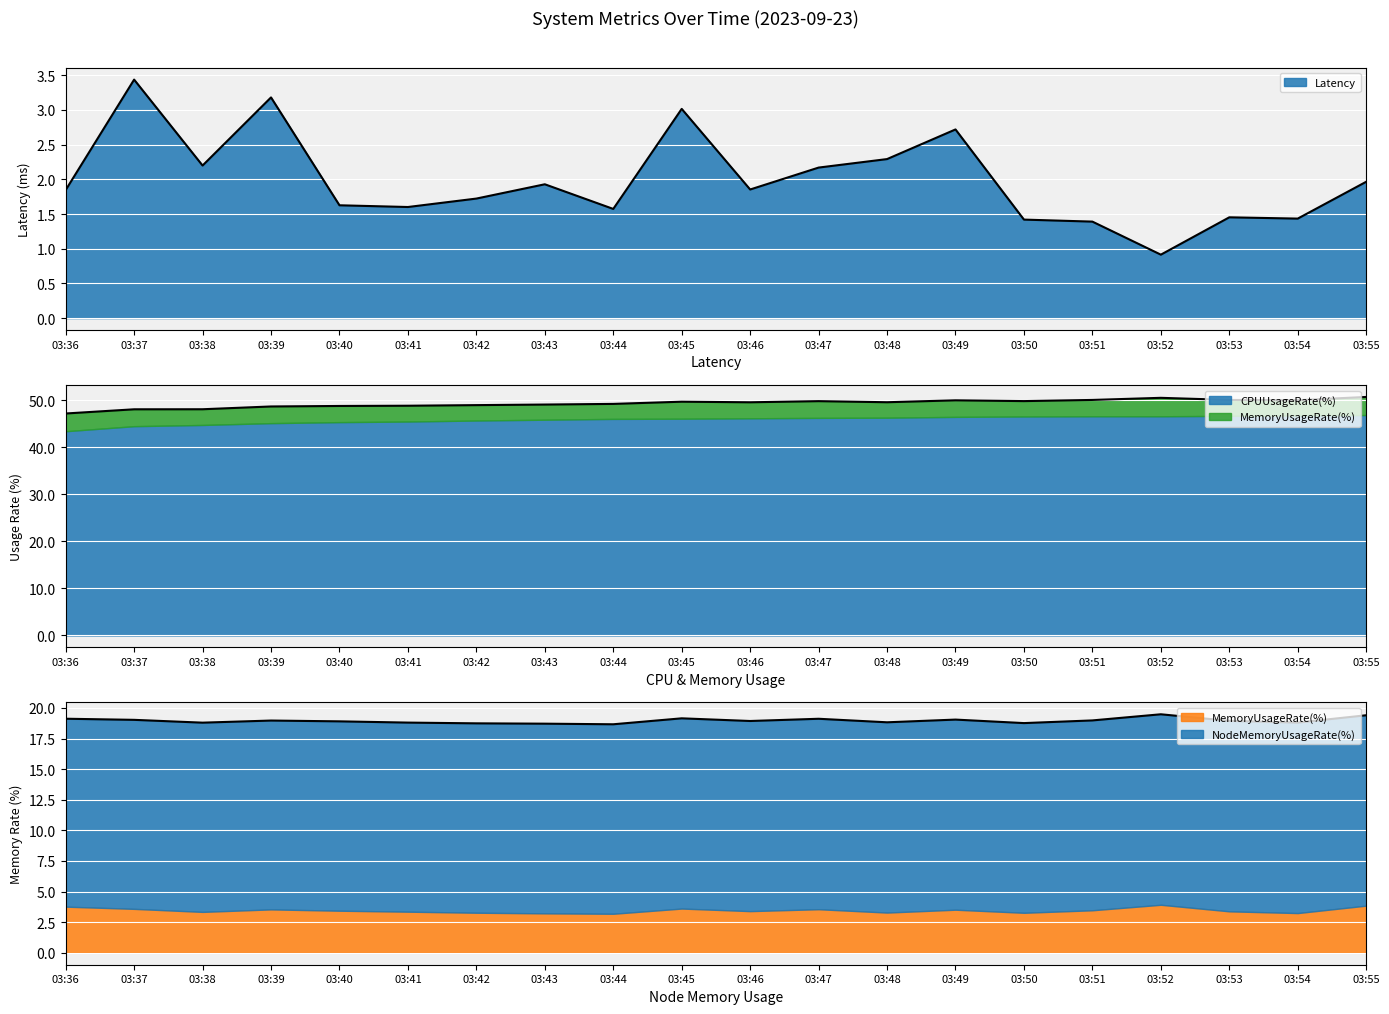

How many lines are shown in the chart?

4